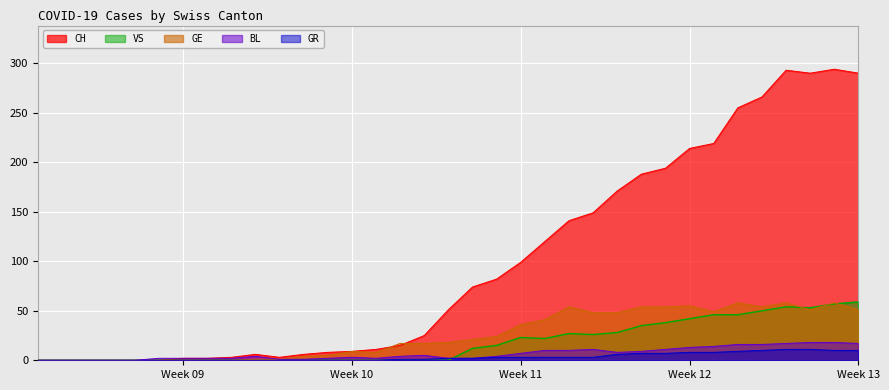

Does the chart display data point markers on the line(s)?

No